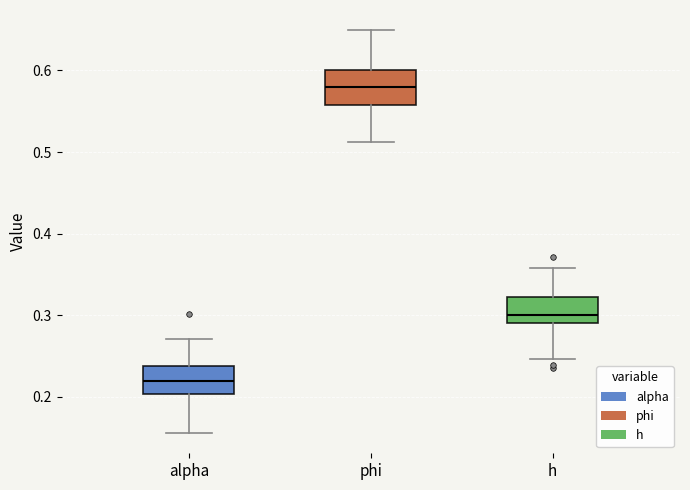

Which box has the highest median line?

phi